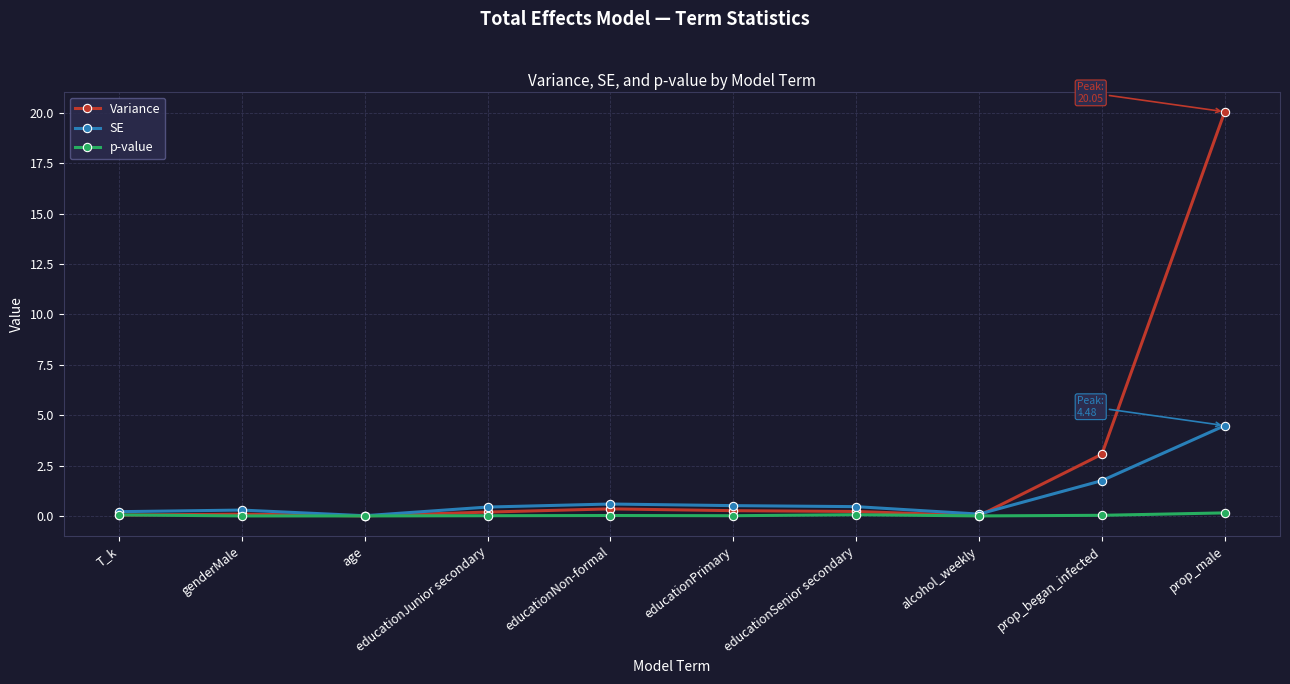

Is the value of SE at prop_began_infected greater than the value of p-value at genderMale?

Yes